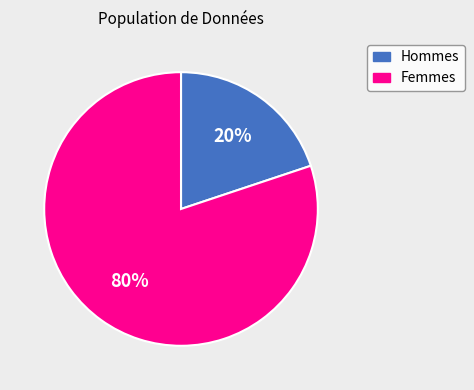

To the nearest percent, what portion does Femmes represent?

80%